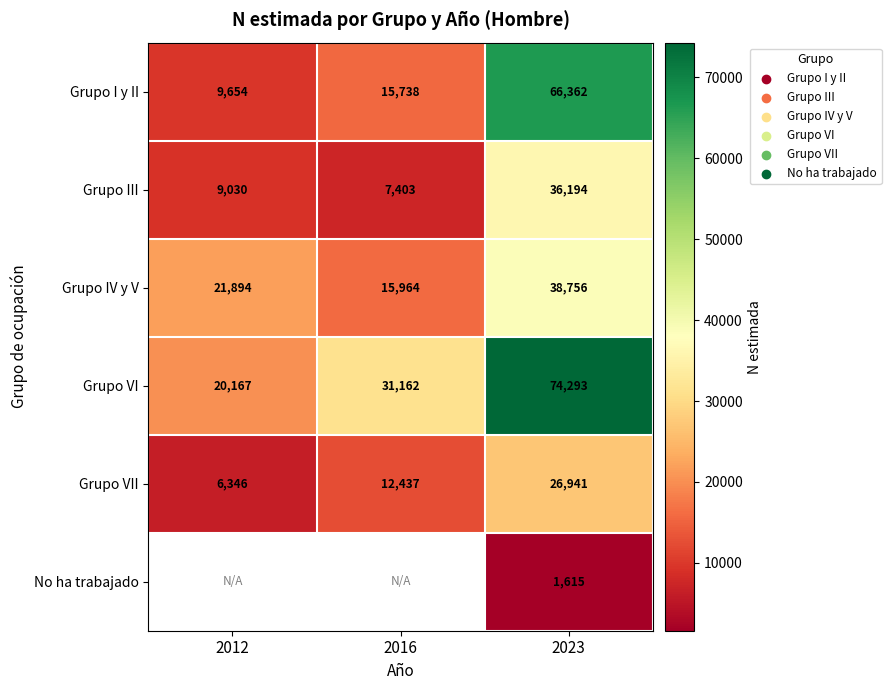

What is the difference between the Grupo III values at 2023 and 2012?

27164